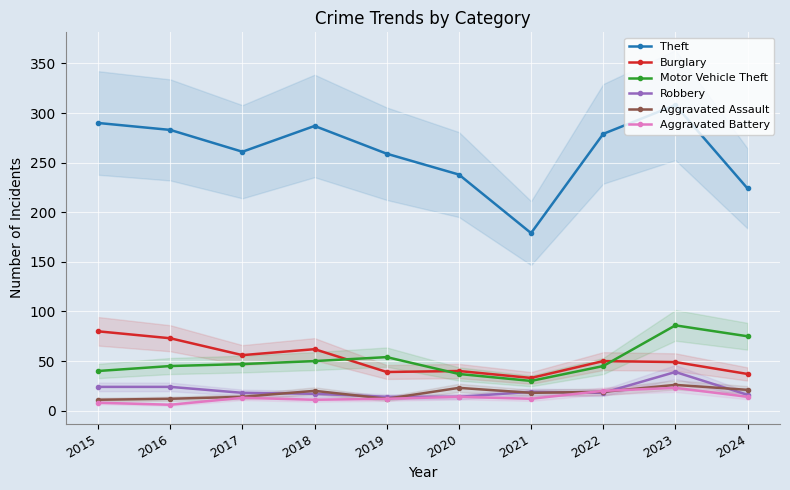

What is the total value across all series at 2015?

453